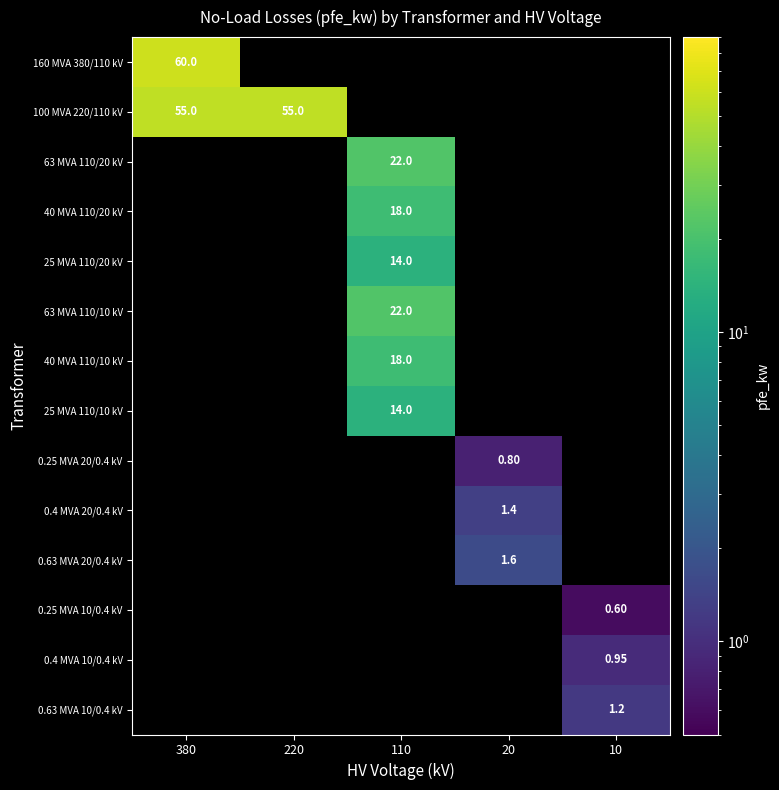

Which series has the largest range (max minus min)?

160 MVA 380/110 kV